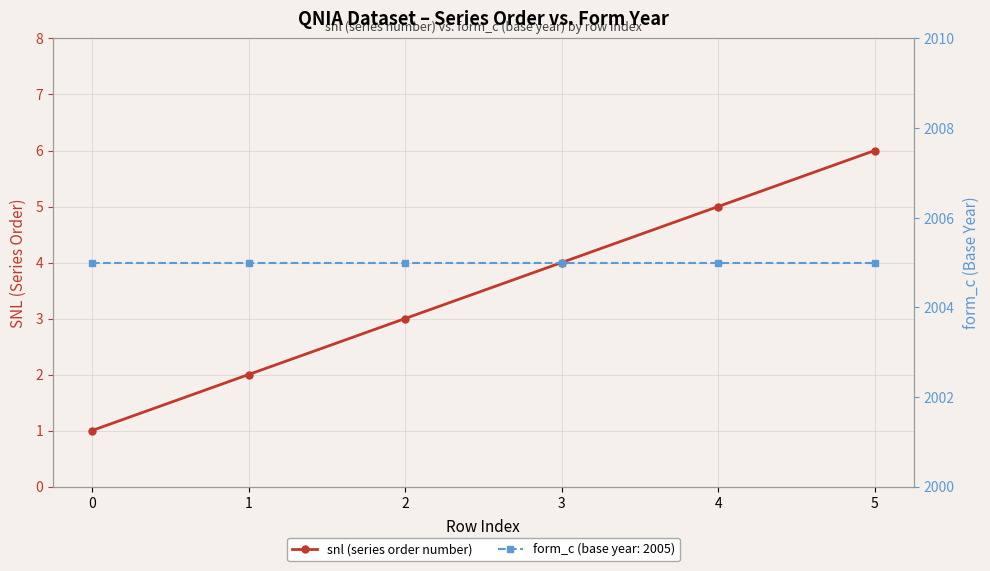

Is this an area chart (filled region under the line)?

No